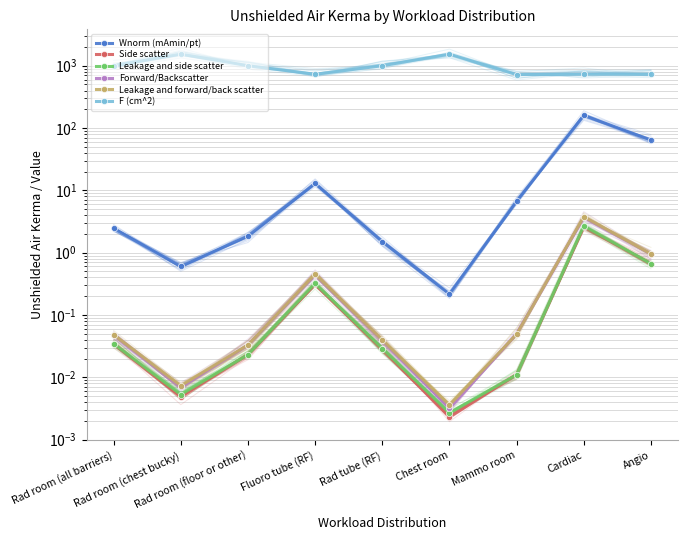

What position from the right is Angio?

1